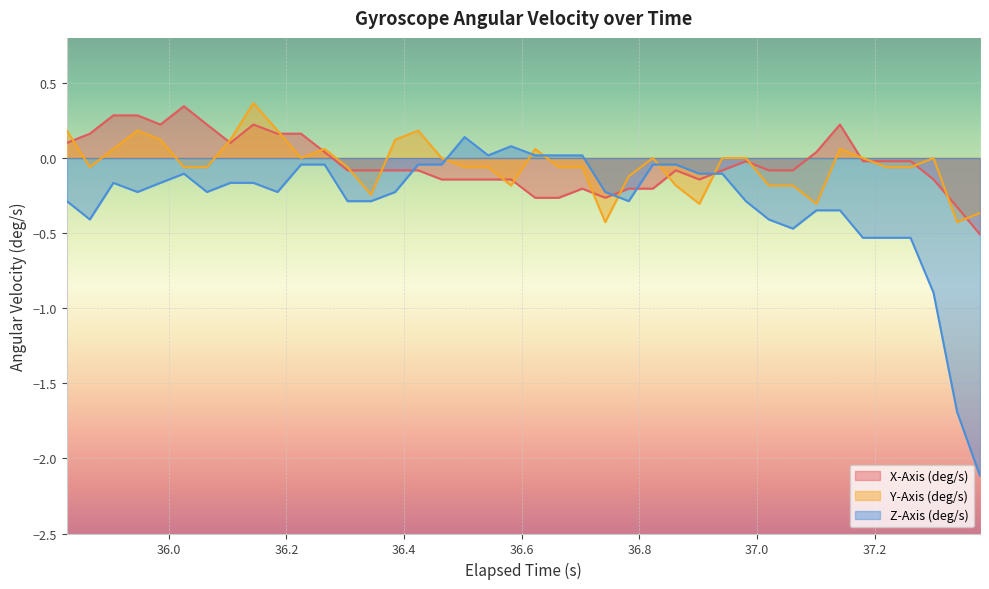

Does the chart display data point markers on the line(s)?

No